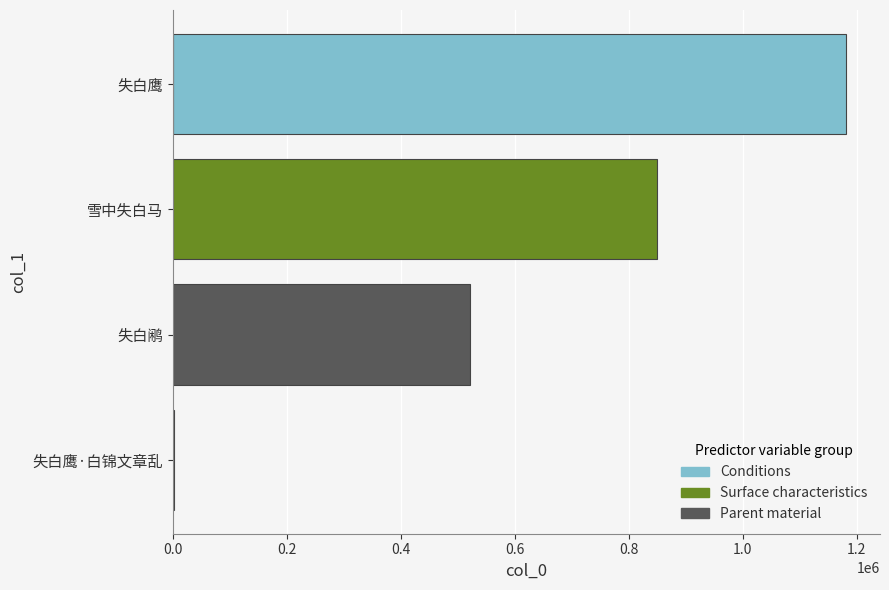

True or false: the data shows 1181634 at 失白鹰.

True